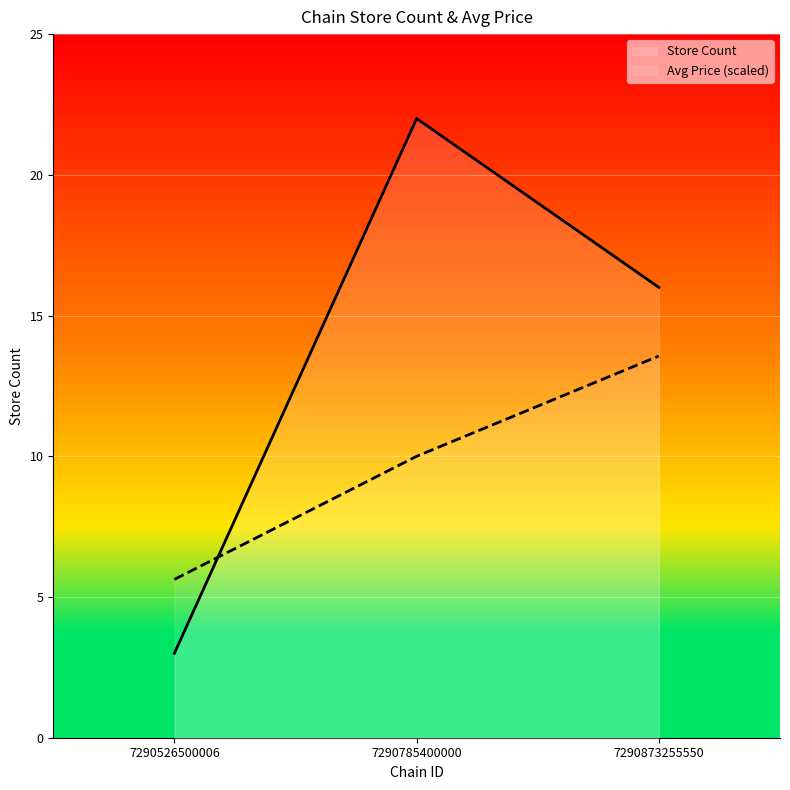

Which has a higher value, 7290526500006 or 7290873255550?

7290873255550